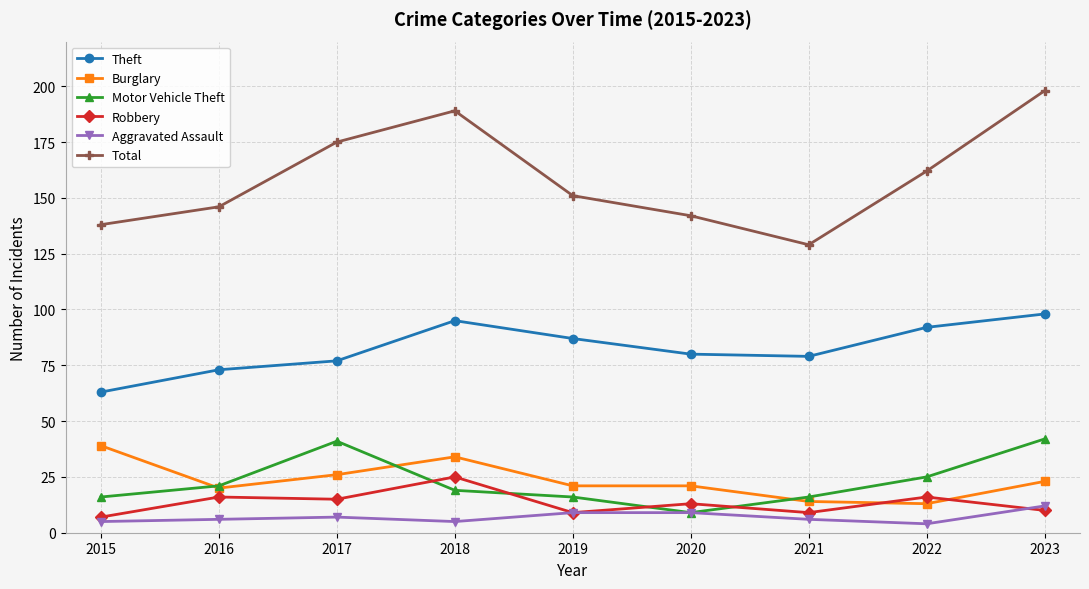

Between 2018 and 2022, which series saw the biggest shift?

Total